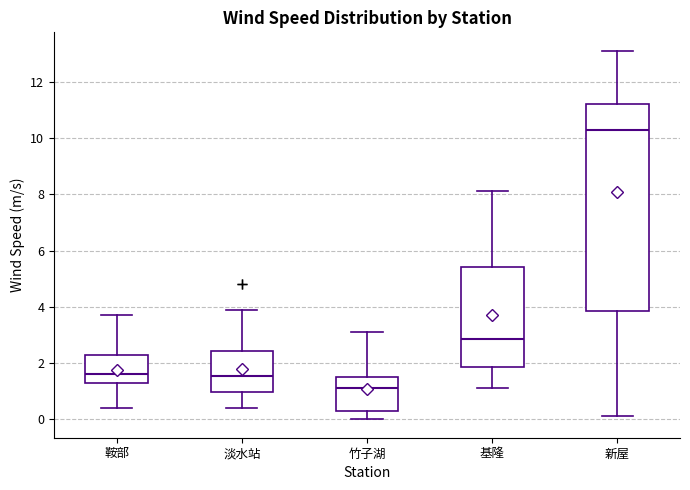

Reading left to right, read every box against the y-axis: the position of its median line, the range the box covers, and the ends of its whiskers. The values are not printed on the chart, so give them approximately, as read against the axis.

鞍部: median 1.6, box 1.4 to 2.4, whiskers 0.4 to 3.8
淡水站: median 1.6, box 1.0 to 2.4, whiskers 0.4 to 4.0
竹子湖: median 1.2, box 0.4 to 1.6, whiskers 0.0 to 3.2
基隆: median 2.8, box 1.8 to 5.4, whiskers 1.2 to 8.2
新屋: median 10.4, box 3.8 to 11.2, whiskers 0.2 to 13.2